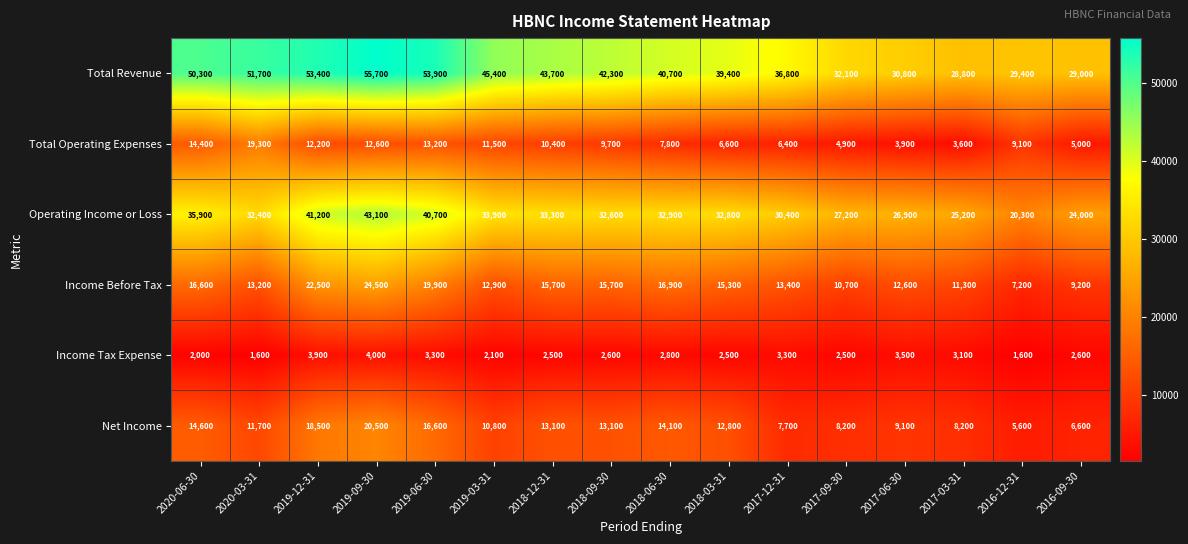

What is the minimum value shown in the chart?

1600